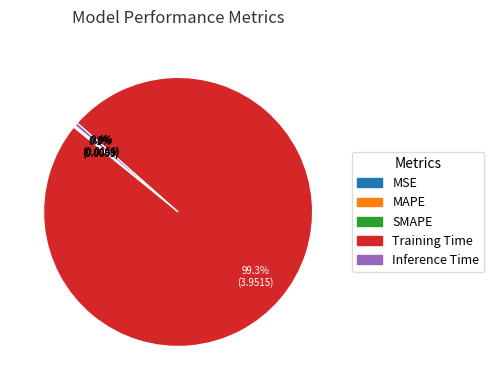

Which slice is the largest?

Training Time